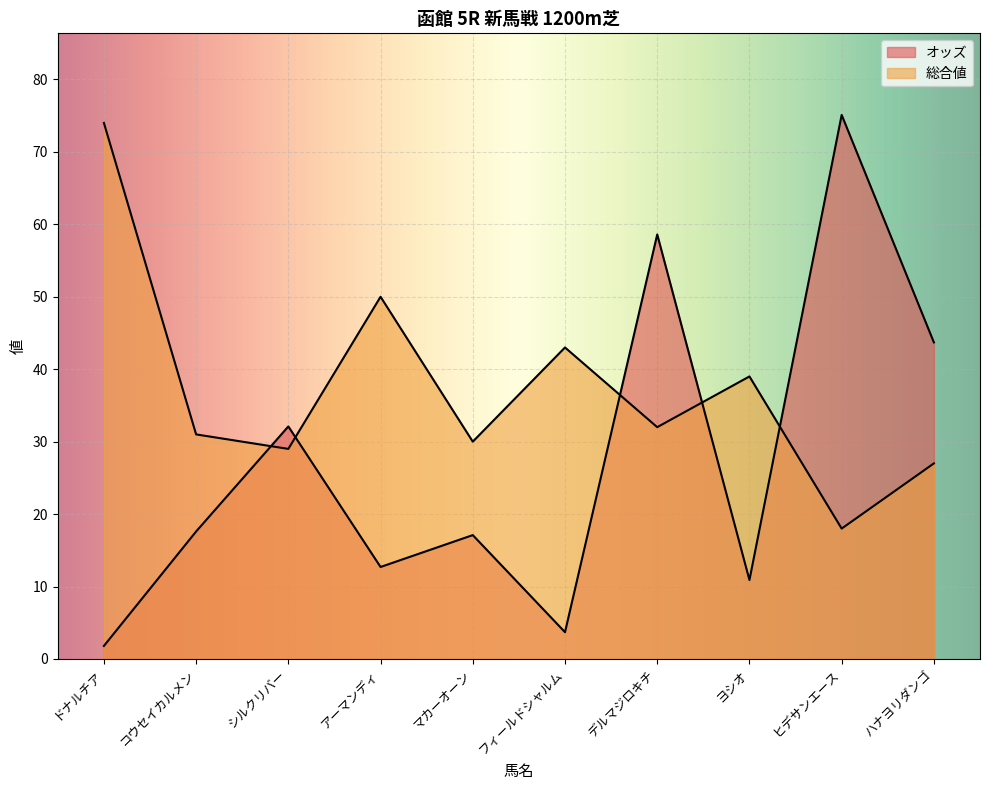

Reading right to left, what are all the values shown in this chart?

オッズ: 43.7	75.1	10.9	58.6	3.7	17.1	12.7	32.1	17.6	1.8
総合値: 27.0	18.0	39.0	32.0	43.0	30.0	50.0	29.0	31.0	74.0